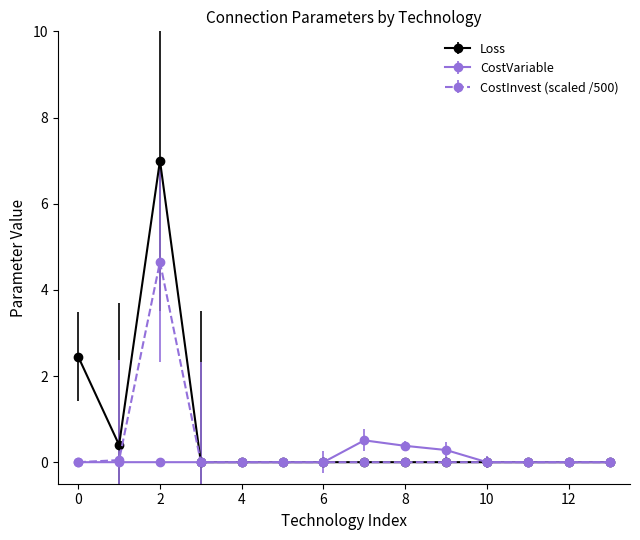

Rank the series by their maximum value, from lowest to highest.

CostVariable, CostInvest (scaled /500), Loss